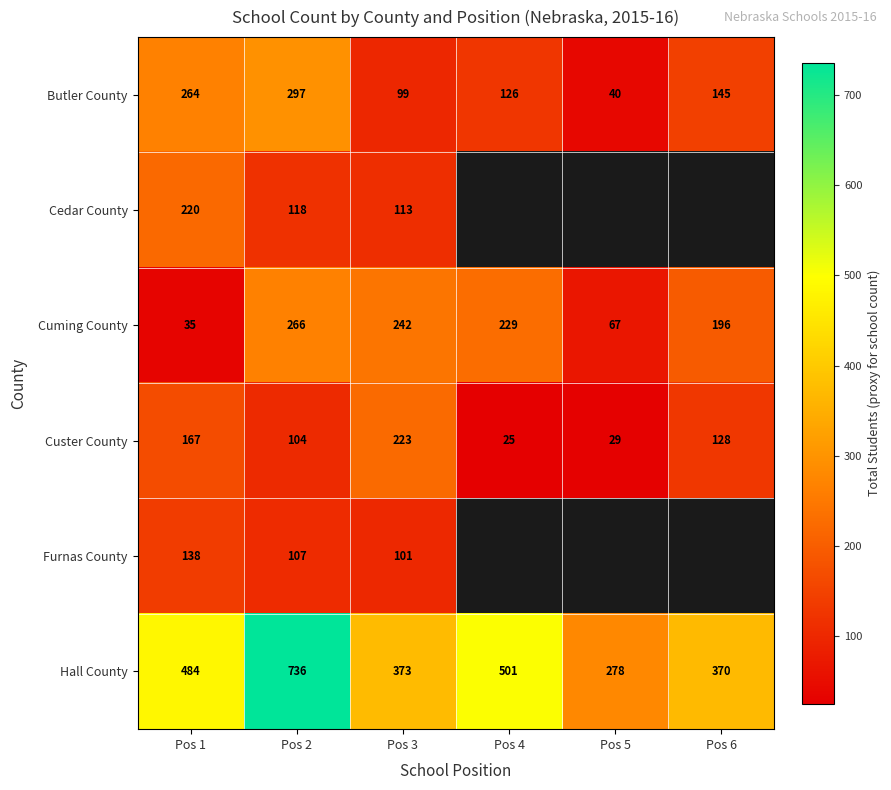

What is the spread (max minus min) of values at Pos 1?

449